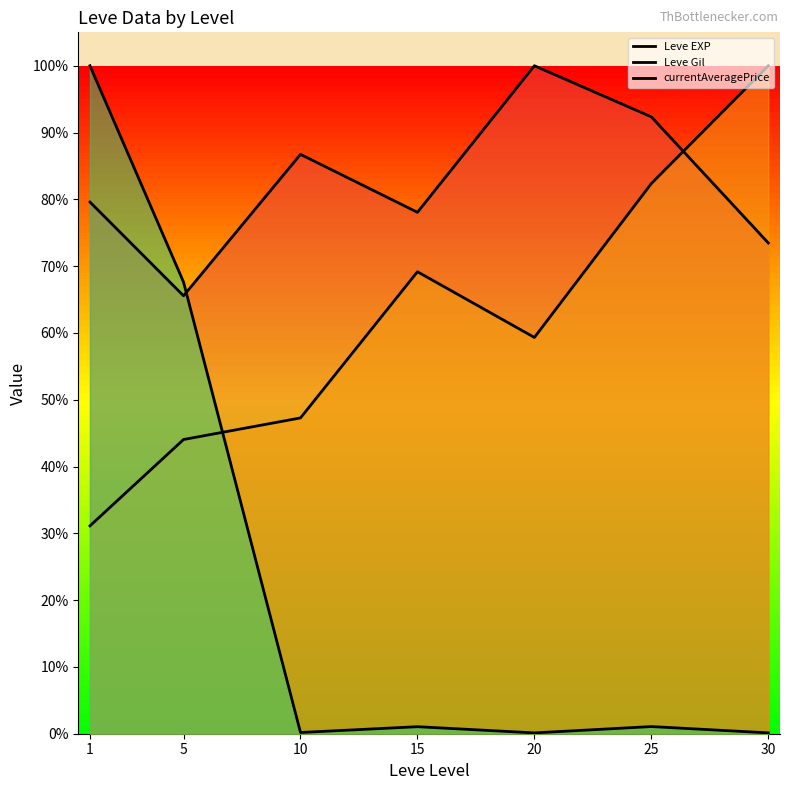

At which category is the sum across all series the highest?

1